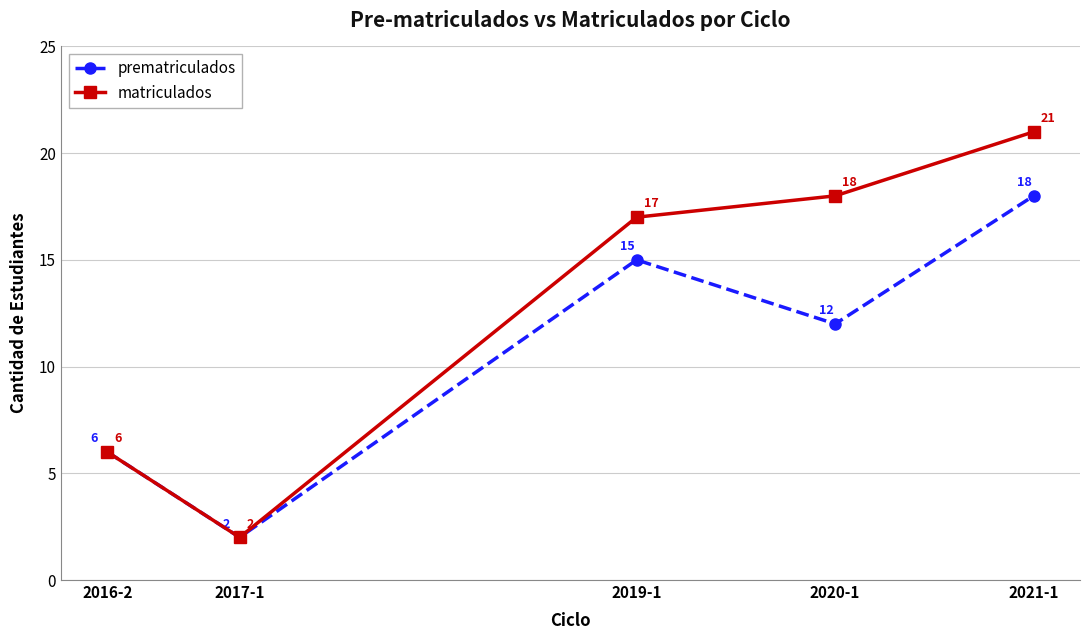

How many interior local valleys does the matriculados series have?

1